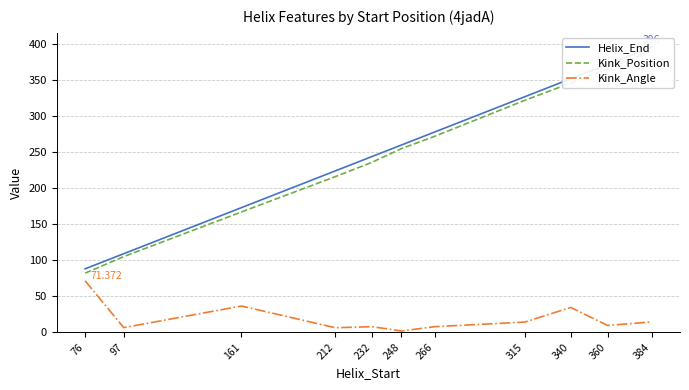

True or false: Kink_Position has a value of 149.8 at 266.

False